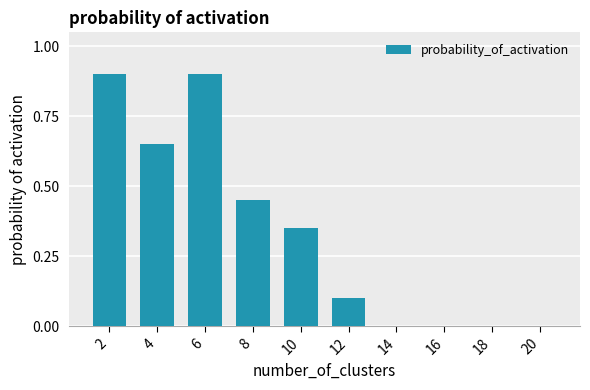

What is the maximum value shown in the chart?

0.9